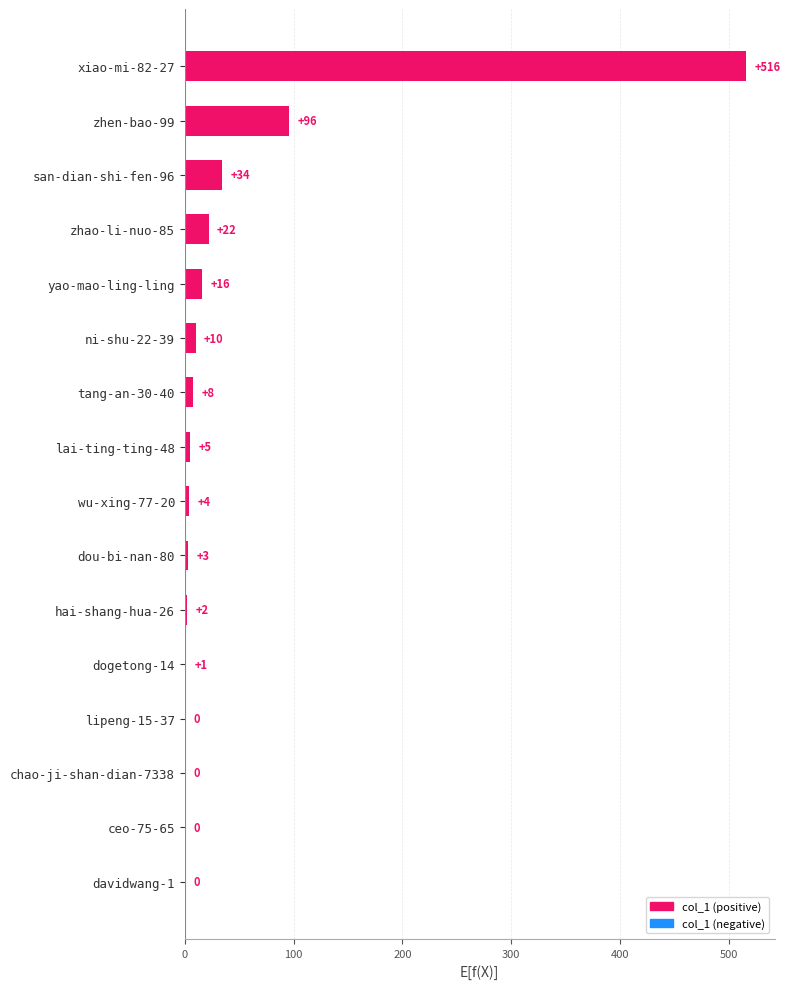

Where is the data nearest to the value 258?

zhen-bao-99